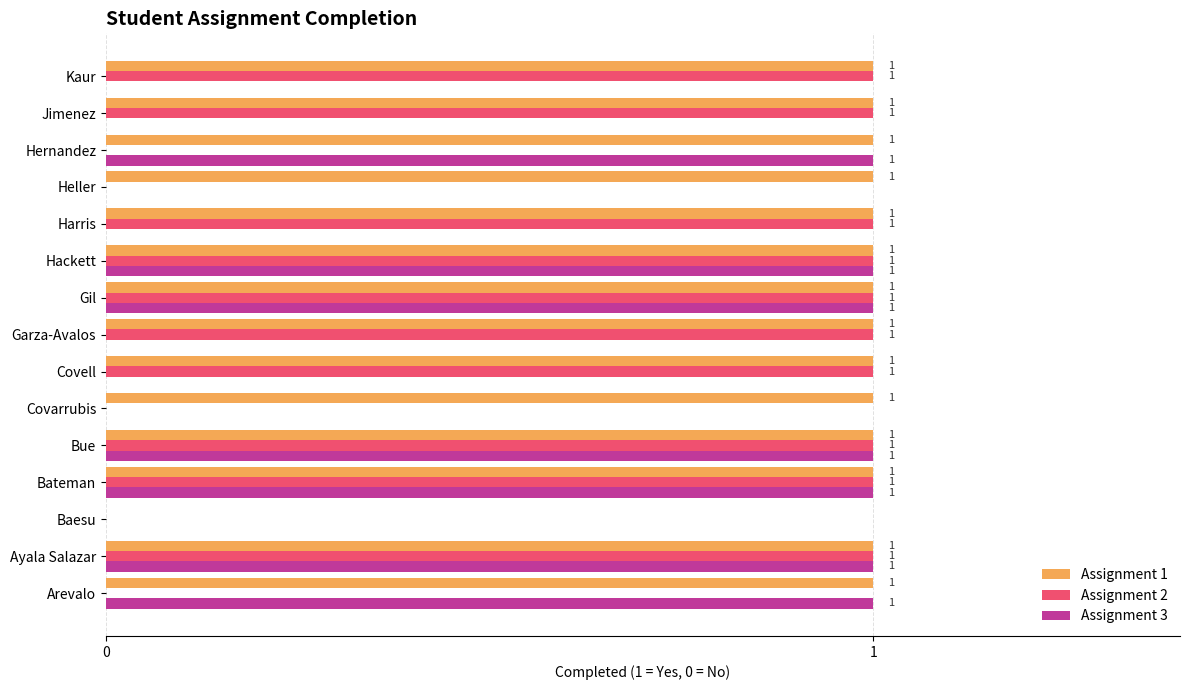

What is the sum of all Assignment 2 values?

10